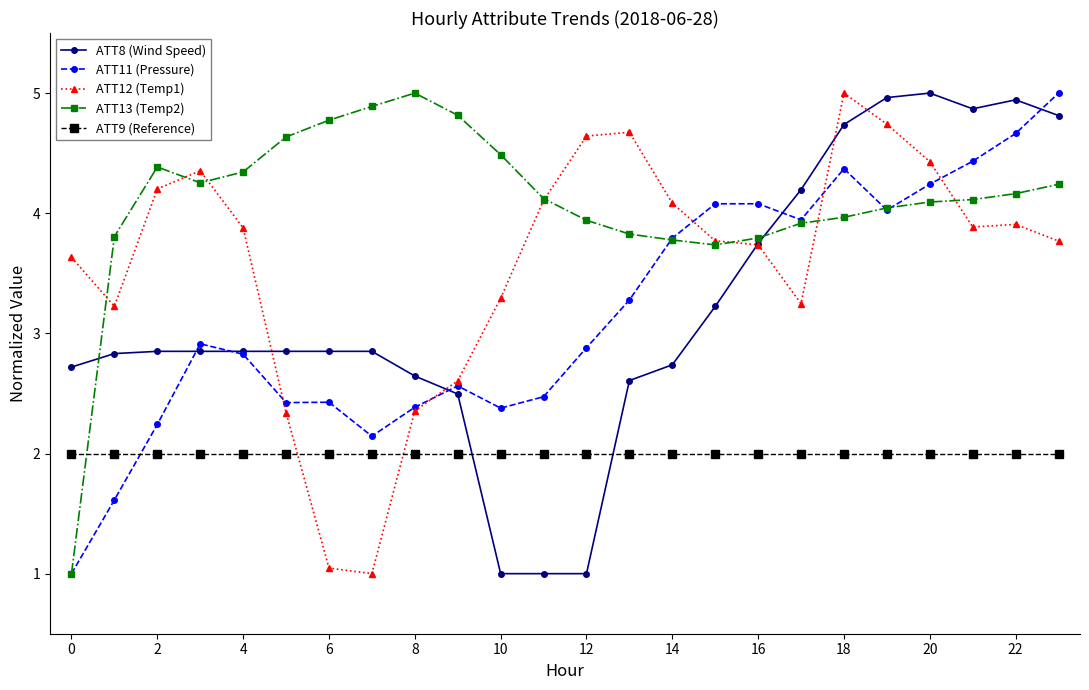

What is the value of the ATT13 (Temp2) point at the 16th from the left?

3.7